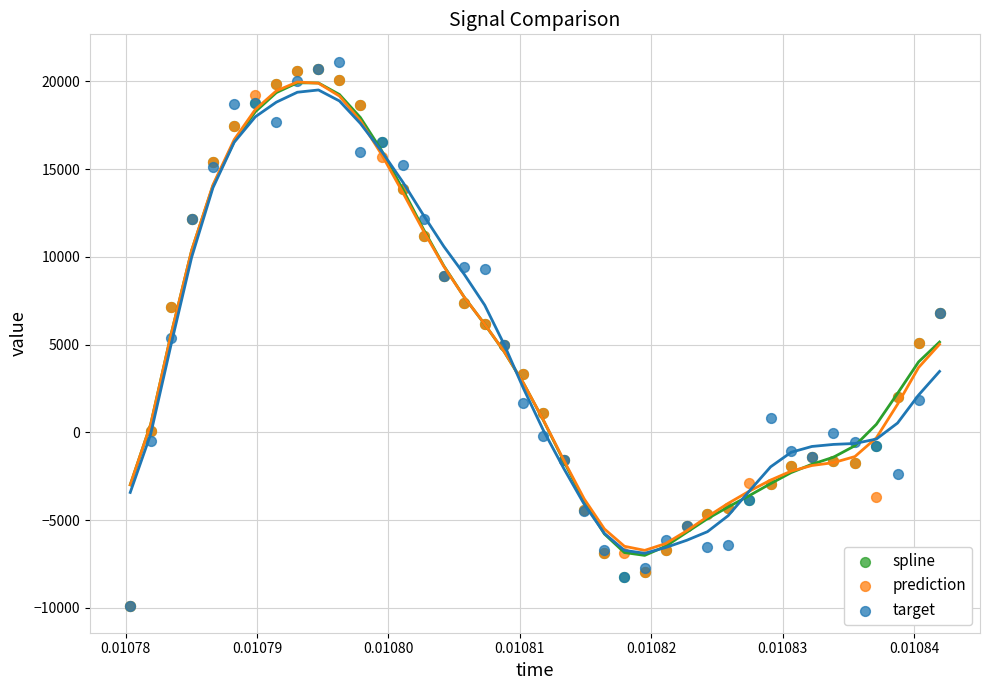

What are all the series names shown in the legend?

spline, prediction, target